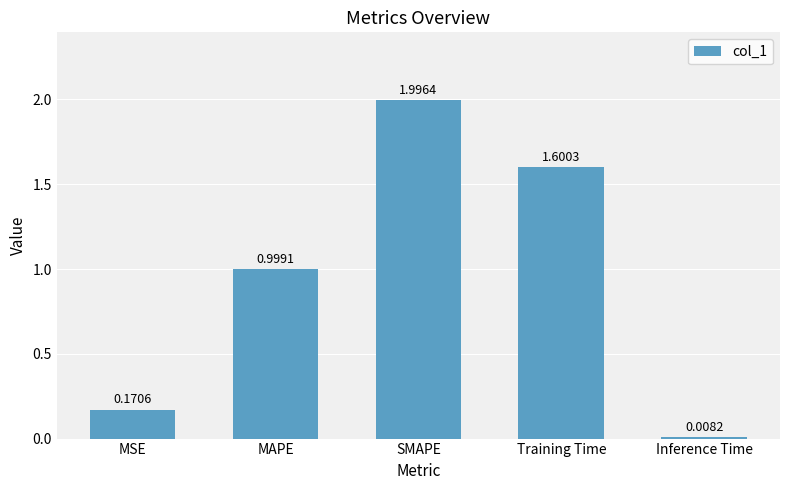

What is the label of the 4th bar from the left?

Training Time